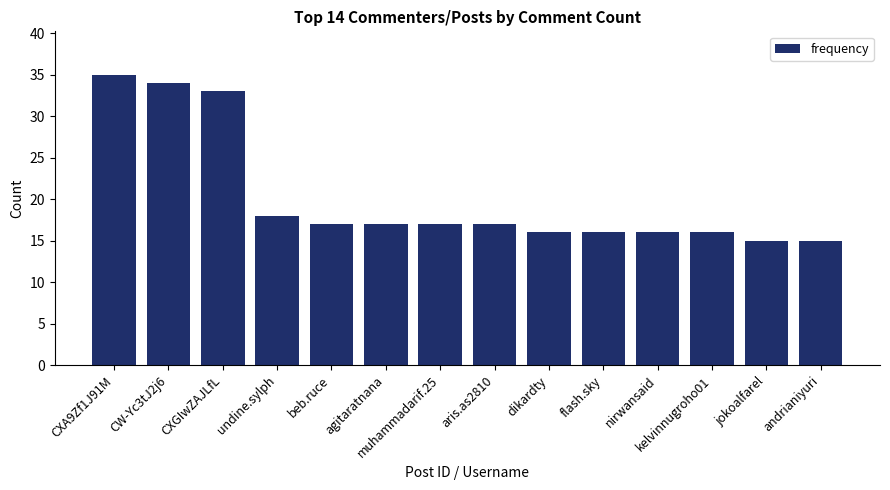

What is the minimum value shown in the chart?

15